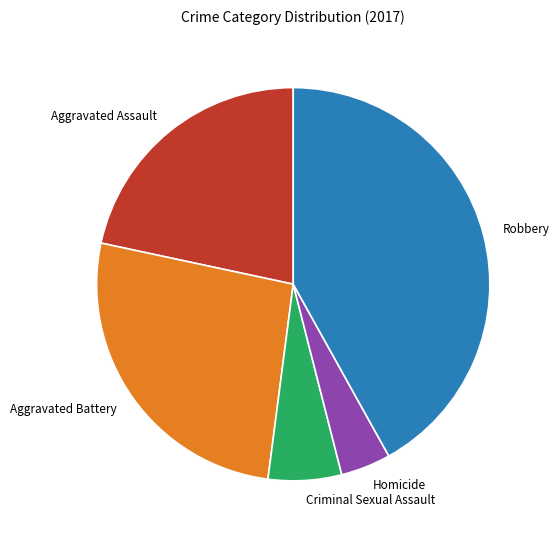

Is there any slice that represents more than half of the pie?

No